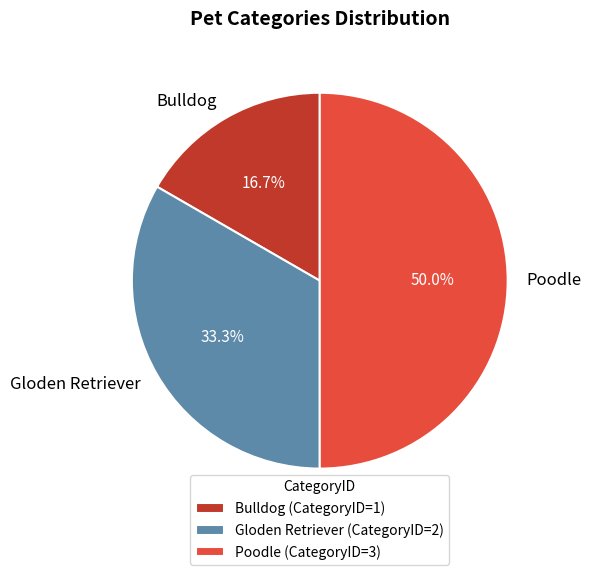

Which category has the smallest portion of the pie?

Bulldog